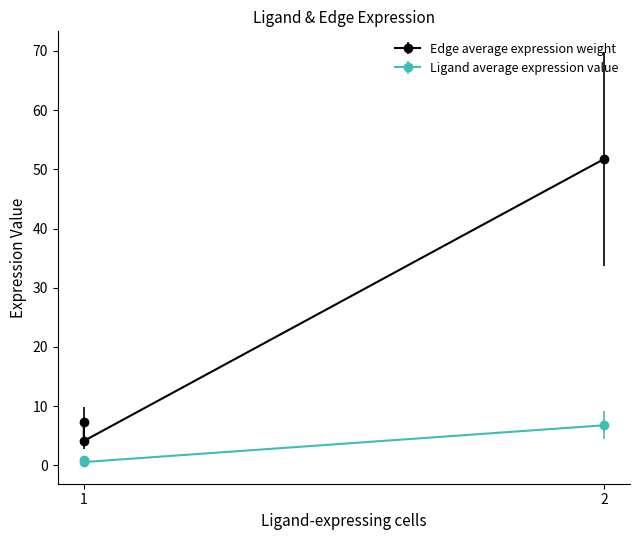

What is the spread (max minus min) of values at 1?

6.4